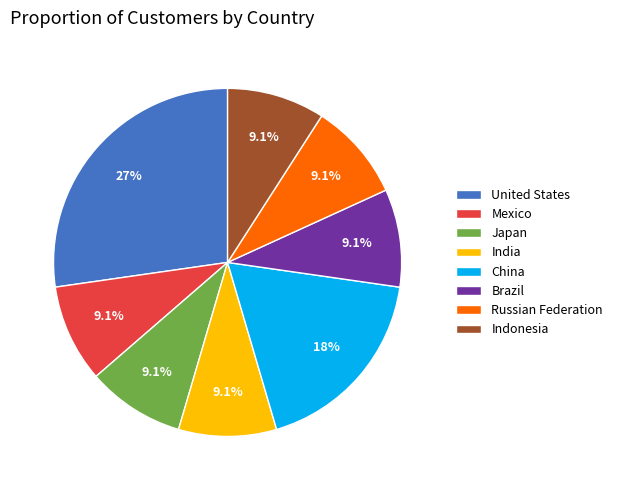

Which category has the biggest portion of the pie?

United States